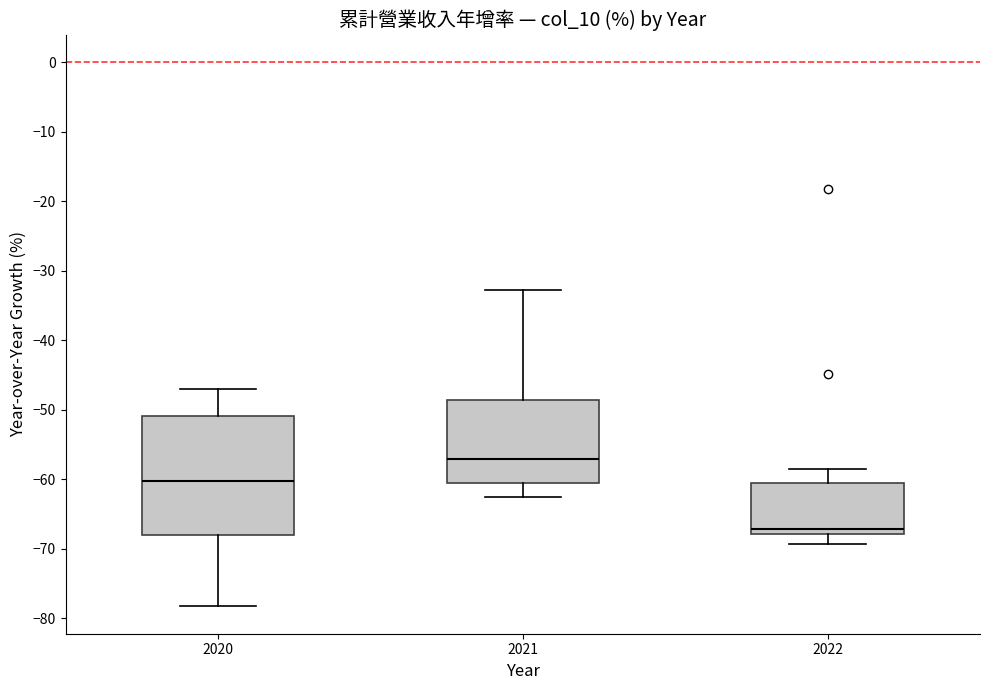

Which box is the tallest, from its lower edge to its upper edge?

2020